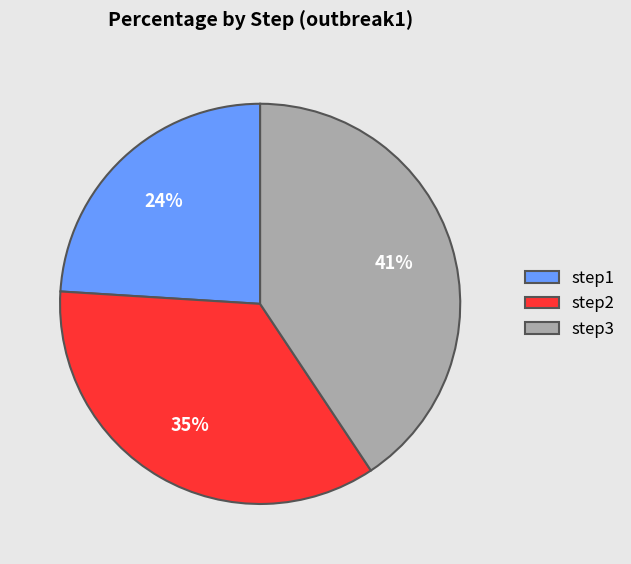

What percentage is the step1 slice, to the nearest percent?

24%